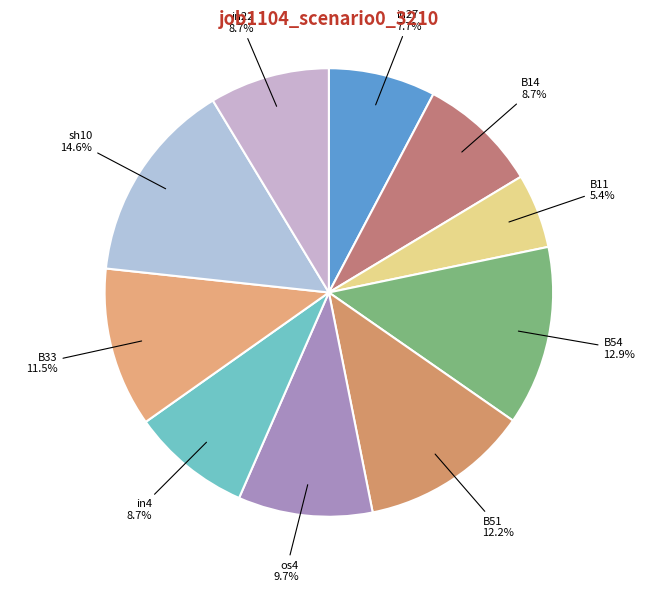

Does B54 represent more than half of the total?

No